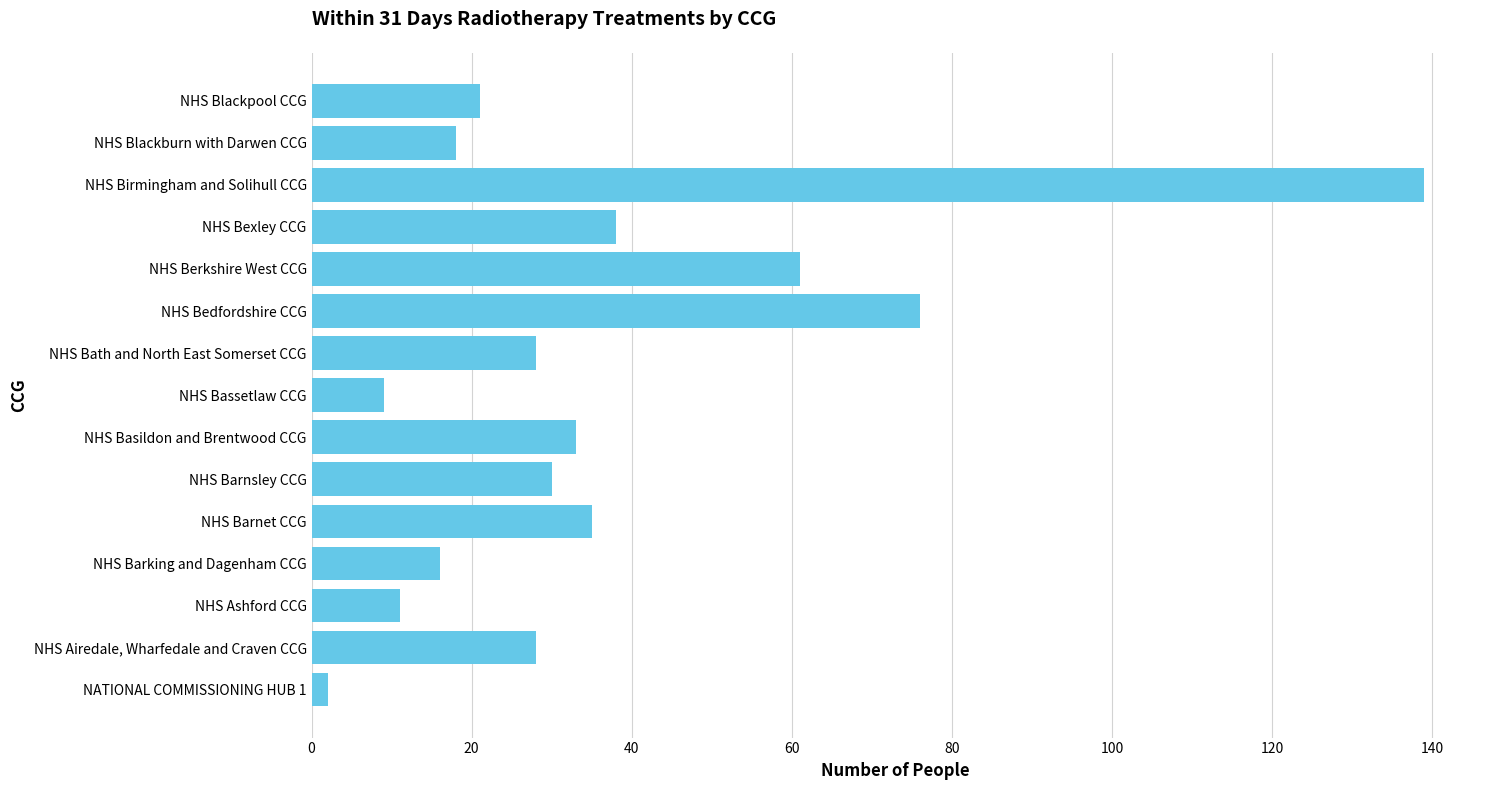

At which category does the chart reach its peak across all series?

NHS Birmingham and Solihull CCG